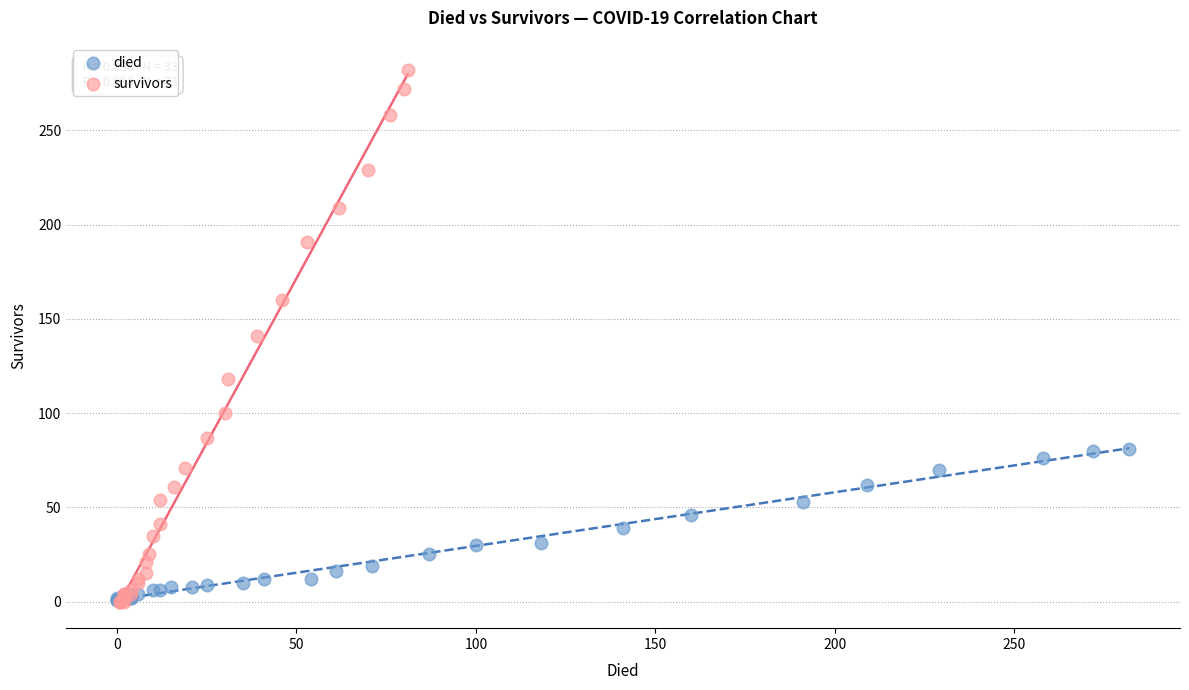

Which series contains the highest Y value?

survivors